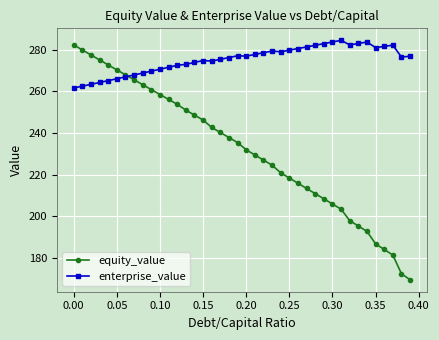

Which series has the largest range (max minus min)?

equity_value